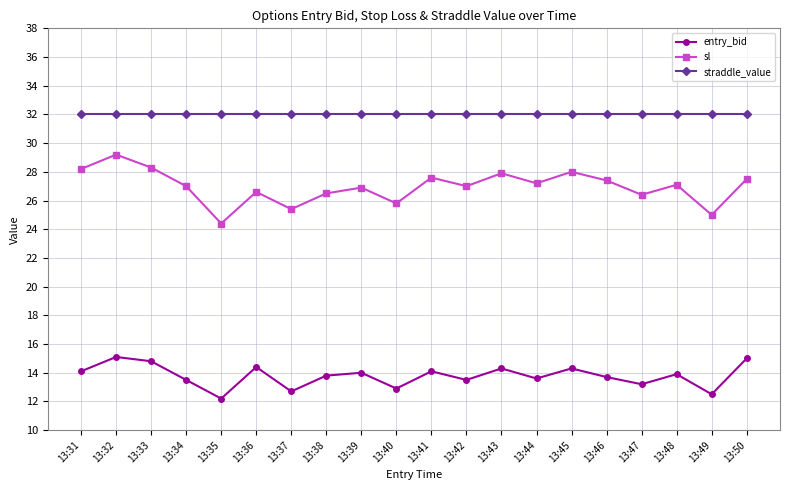

Which series has the largest range (max minus min)?

sl